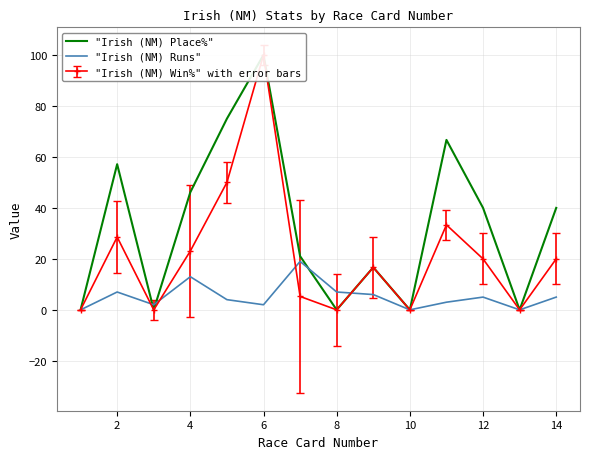

Is it true that "Irish (NM) Place%" equals 57.1 at 2?

True